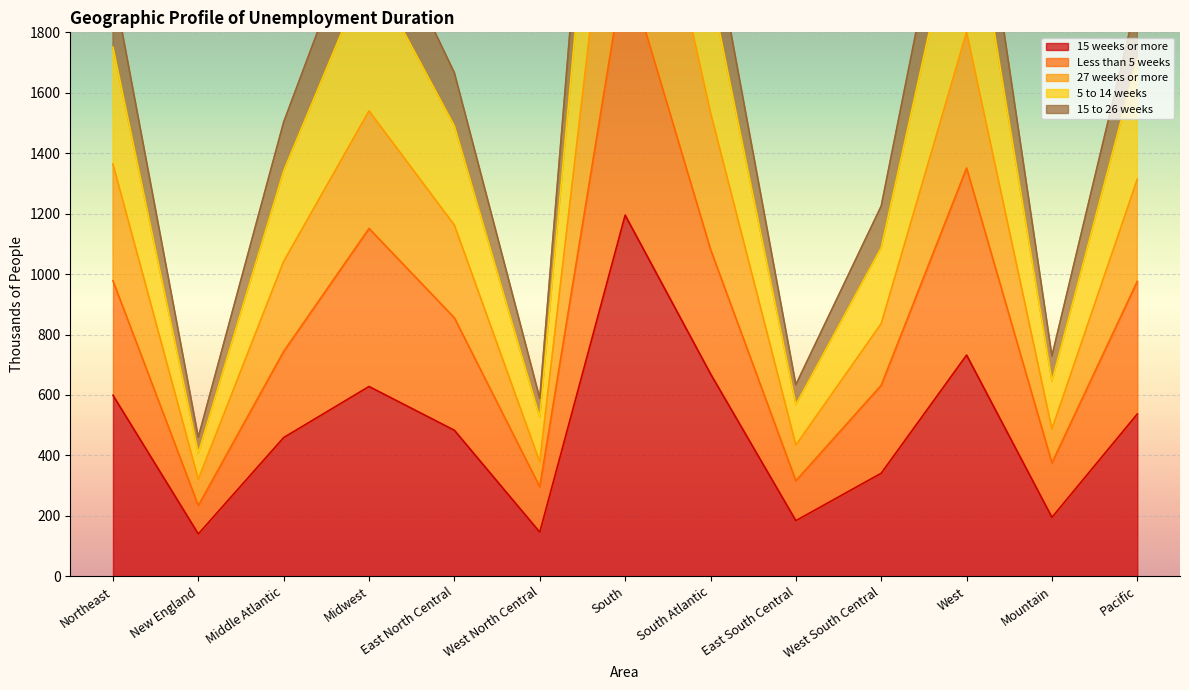

What is the maximum value shown in the chart?

4025